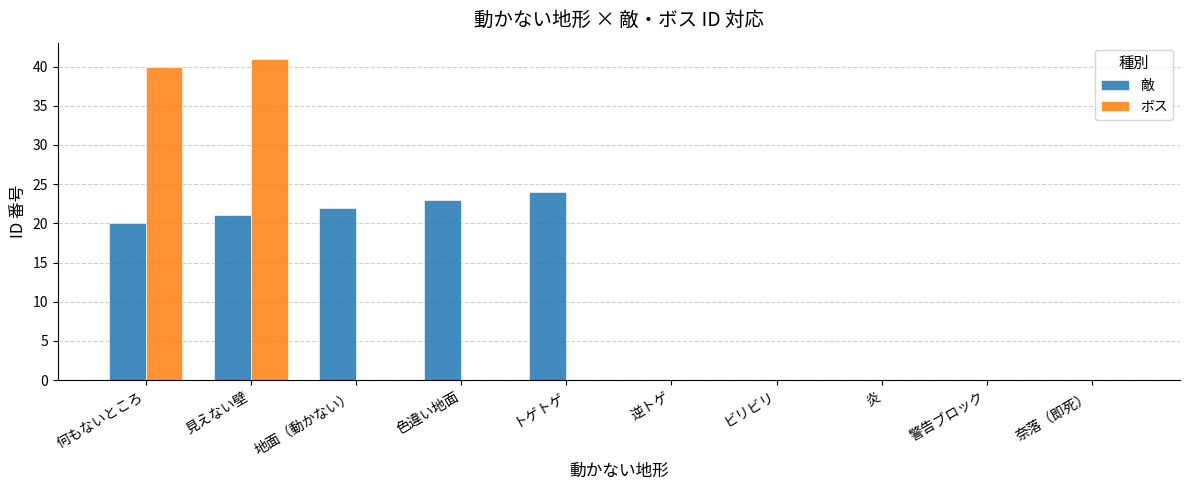

Which category has the highest value in the ボス series?

見えない壁